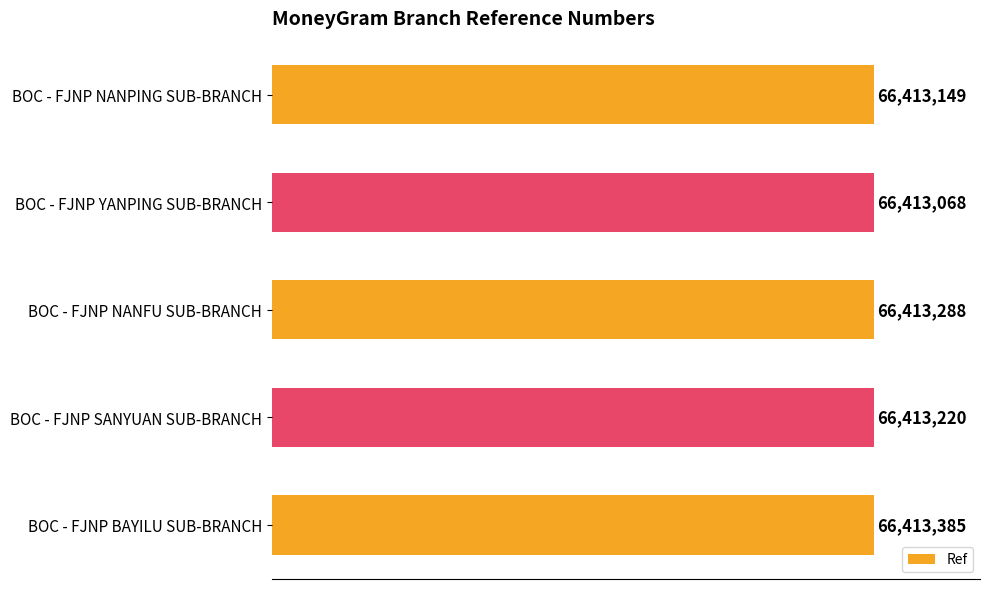

What is the difference between the maximum and minimum values?

317